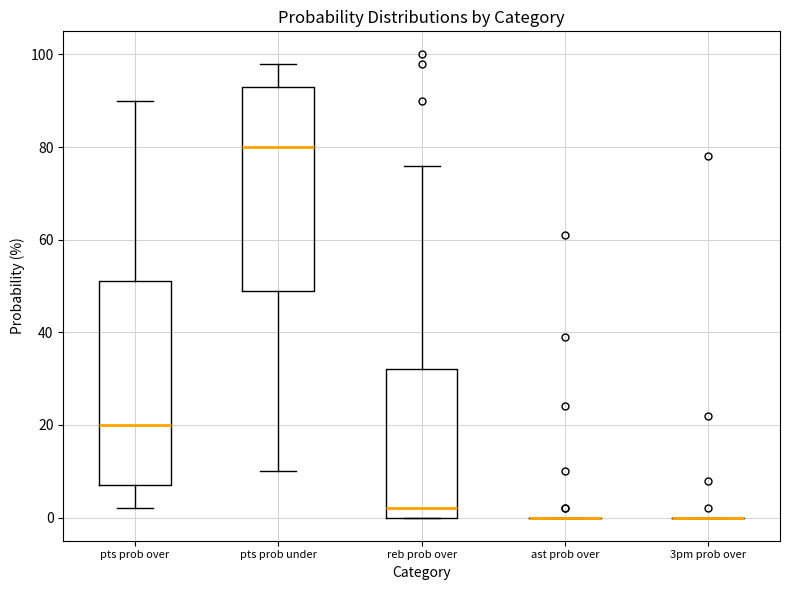

Reading left to right, transcribe this box plot: for each box, give where its median line is, the range the box spans, and where its two whiskers end, as read against the y-axis. The values are not printed on the chart, so give them approximately, as read against the axis.

pts prob over: median 20, box 8 to 52, whiskers 2 to 90
pts prob under: median 80, box 50 to 94, whiskers 10 to 98
reb prob over: median 2, box 0 to 32, whiskers 0 to 76
ast prob over: box collapsed to a line at 0, whiskers 0 to 0
3pm prob over: box collapsed to a line at 0, whiskers 0 to 0